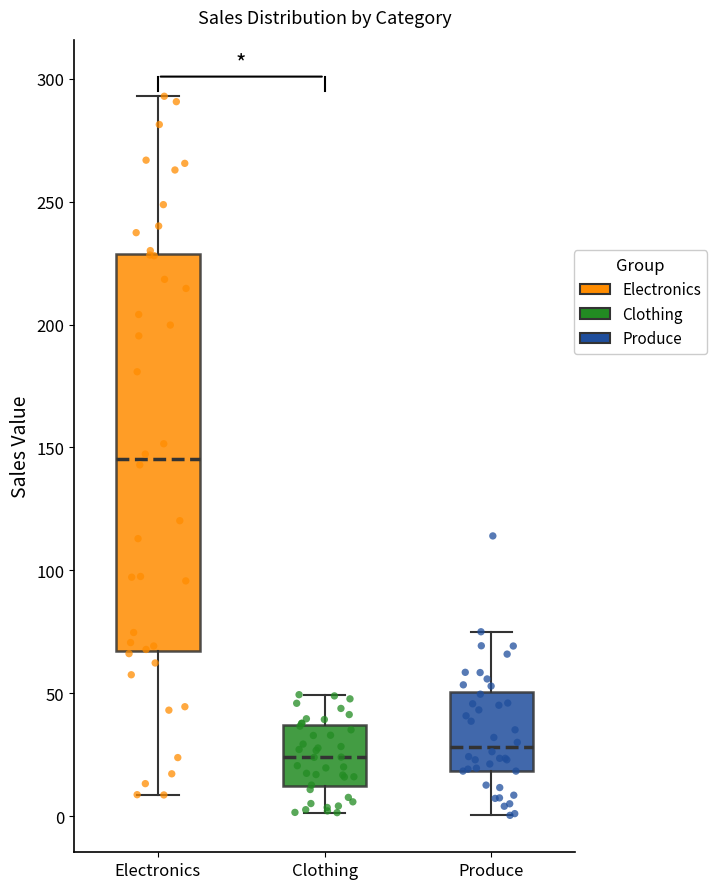

Reading left to right, read every box against the y-axis: the position of its median line, the range the box covers, and the ends of its whiskers. The values are not printed on the chart, so give them approximately, as read against the axis.

Electronics: median 145, box 65 to 230, whiskers 10 to 295
Clothing: median 25, box 10 to 35, whiskers 0 to 50
Produce: median 30, box 20 to 50, whiskers 0 to 75